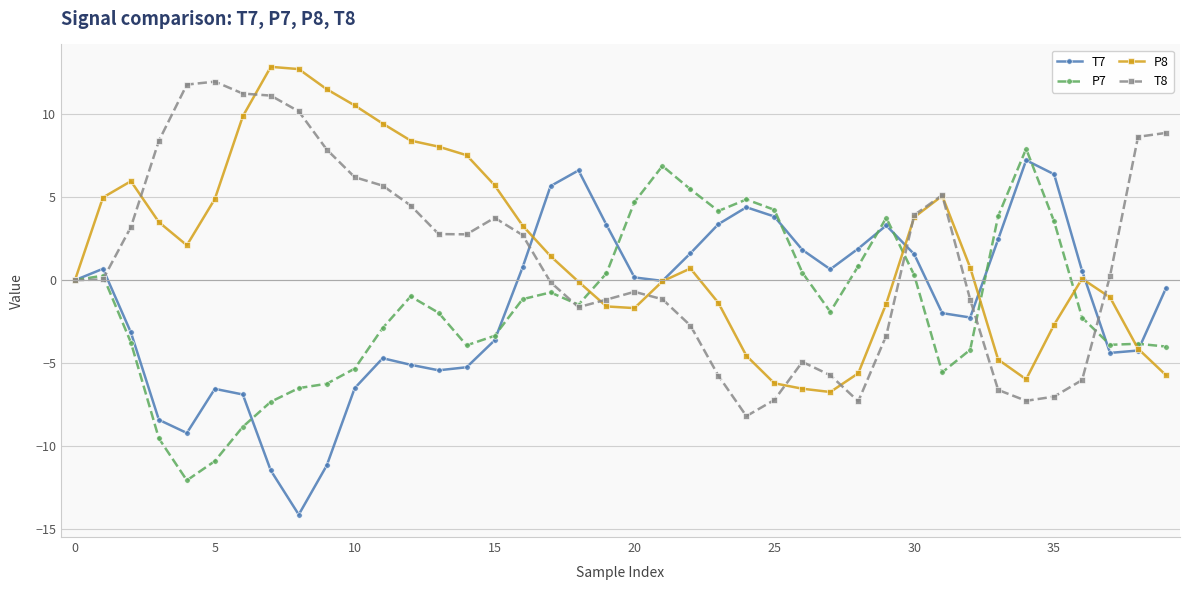

How many distinct data groups are displayed?

4